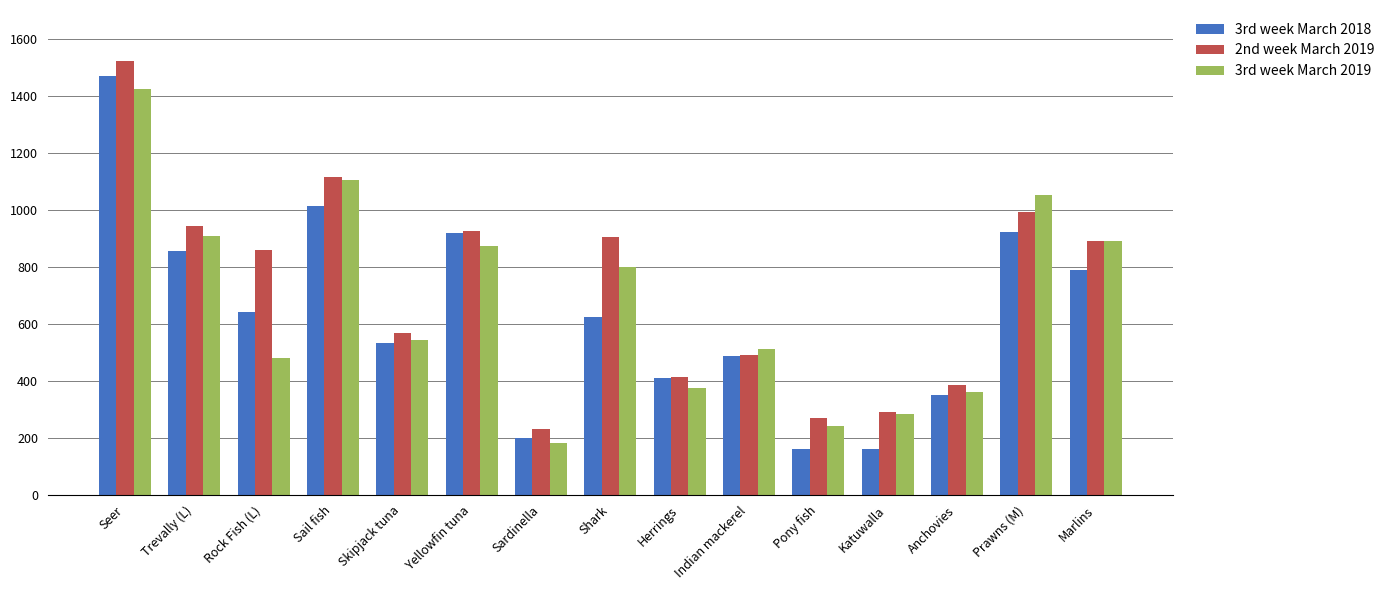

What position from the left is Yellowfin tuna?

6